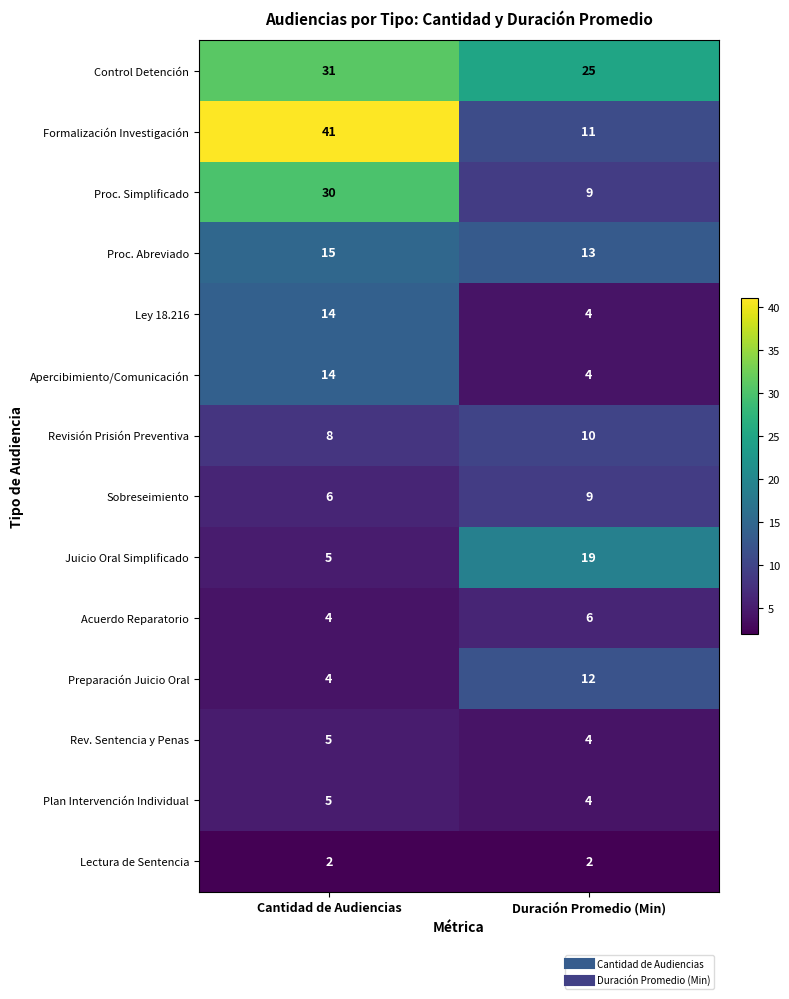

Where is Proc. Simplificado nearest to the value 19?

Duración Promedio (Min)